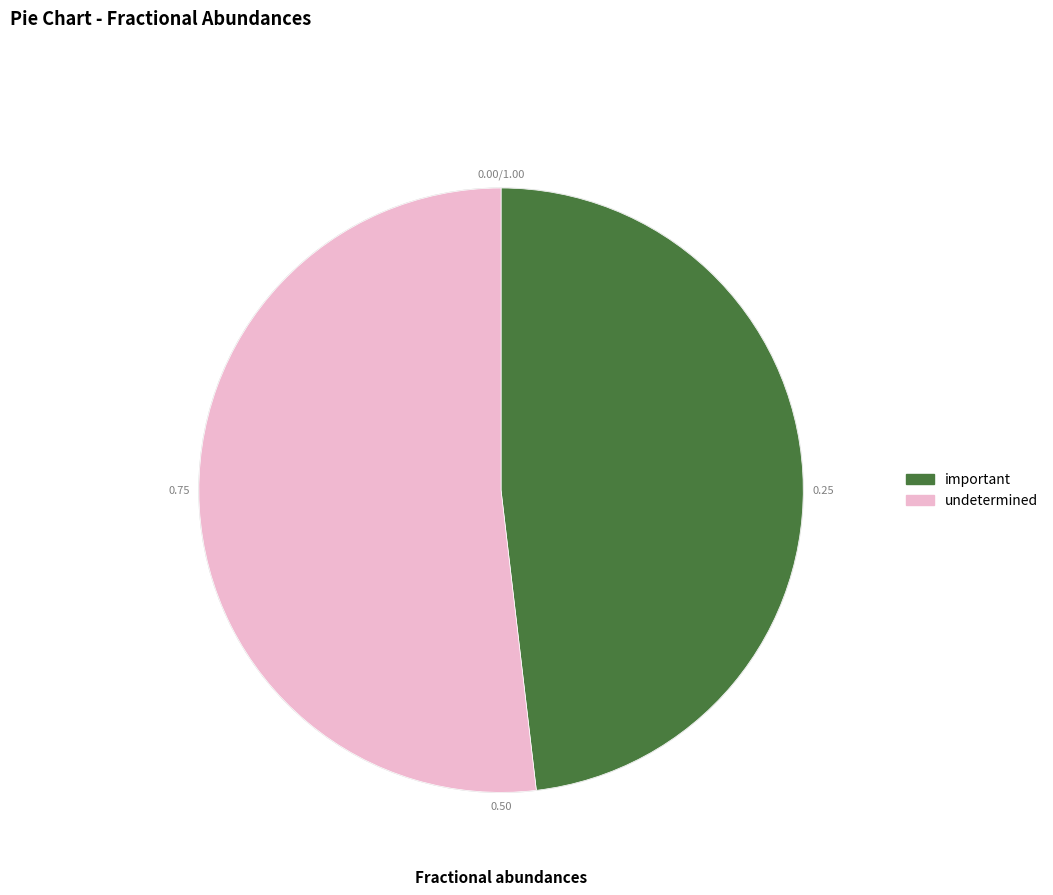

Does important represent more than half of the total?

No